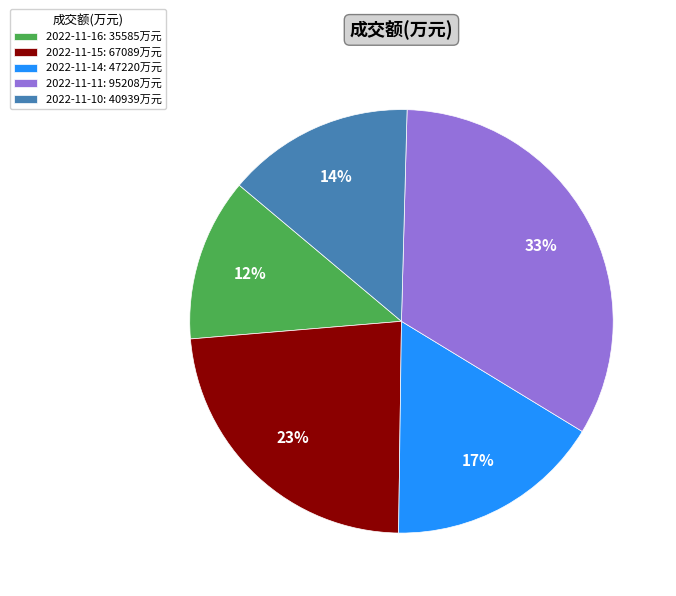

The 2022-11-14 slice represents 17% of the pie. True or false?

True